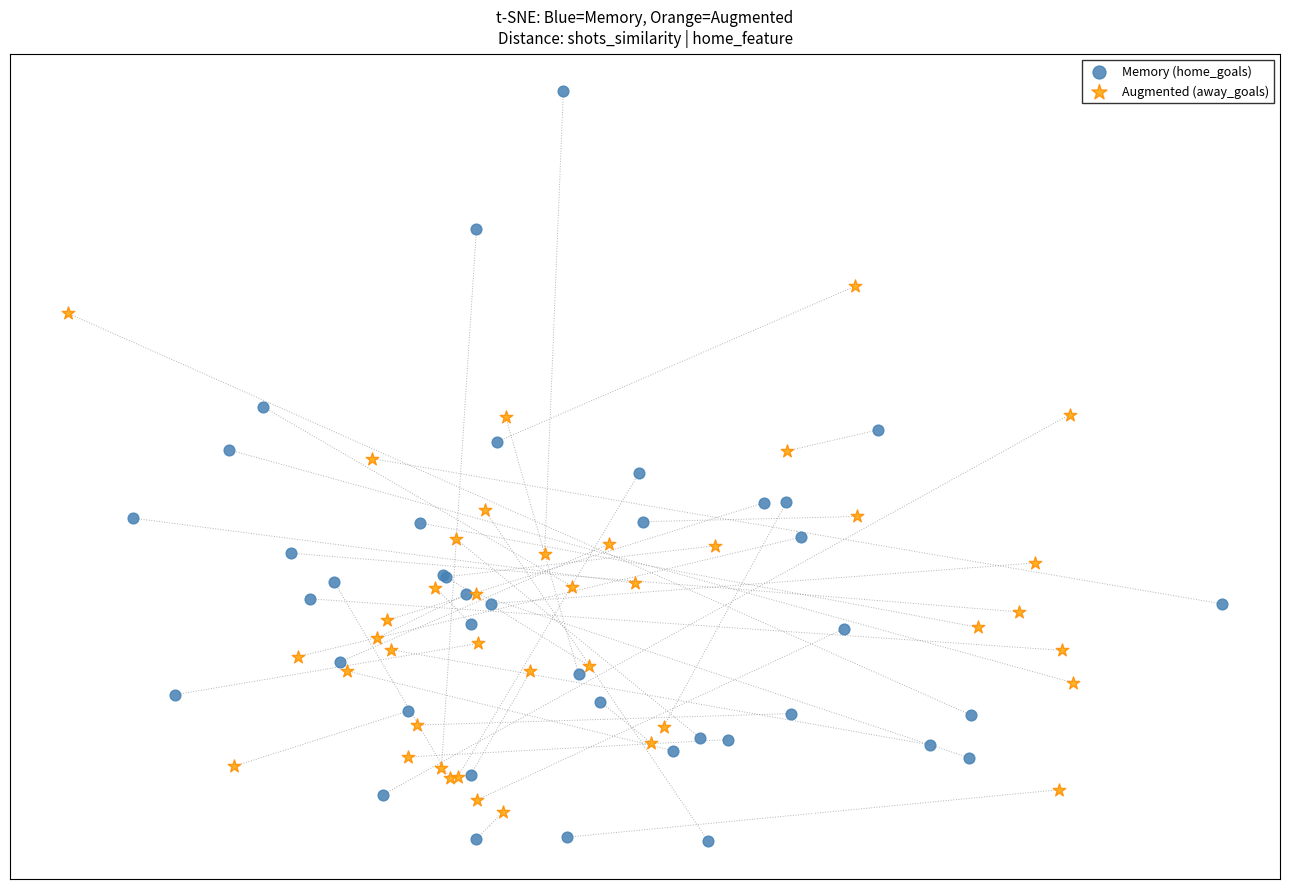

What are all the series names shown in the legend?

Memory (home_goals), Augmented (away_goals)